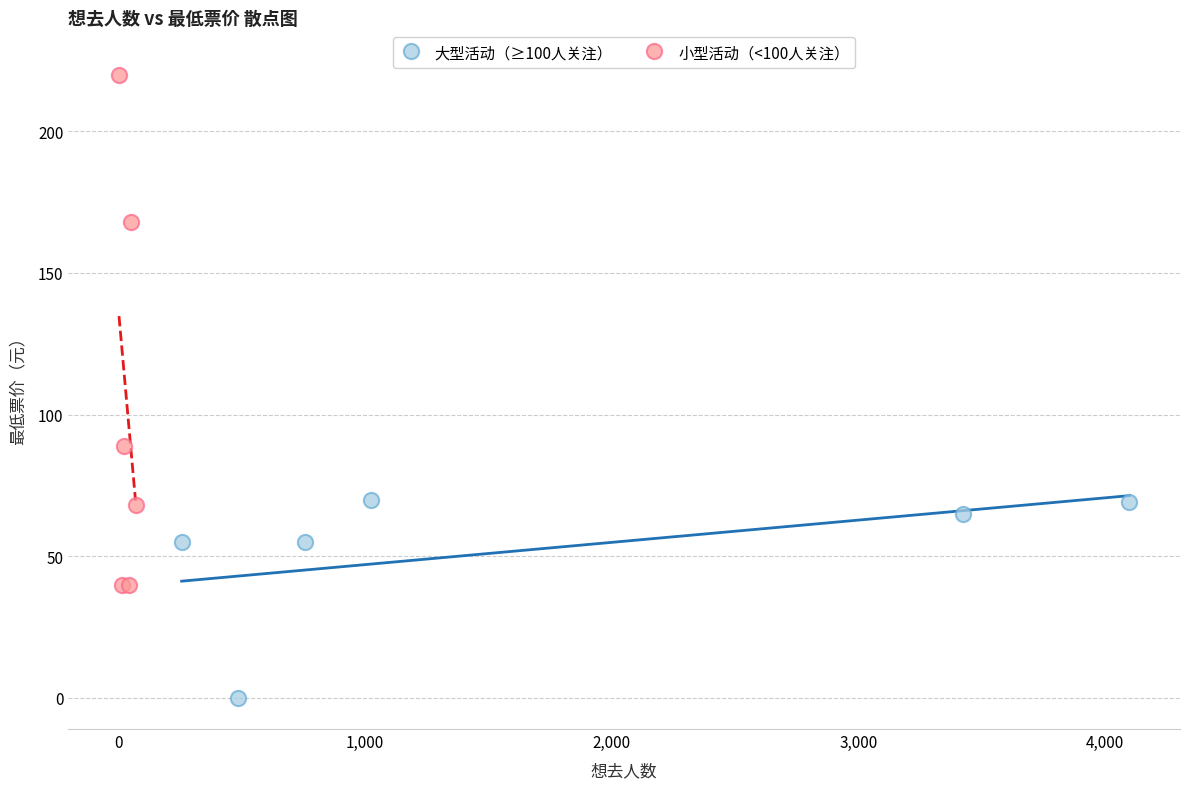

Which series contains the lowest Y value?

大型活动（≥100人关注）